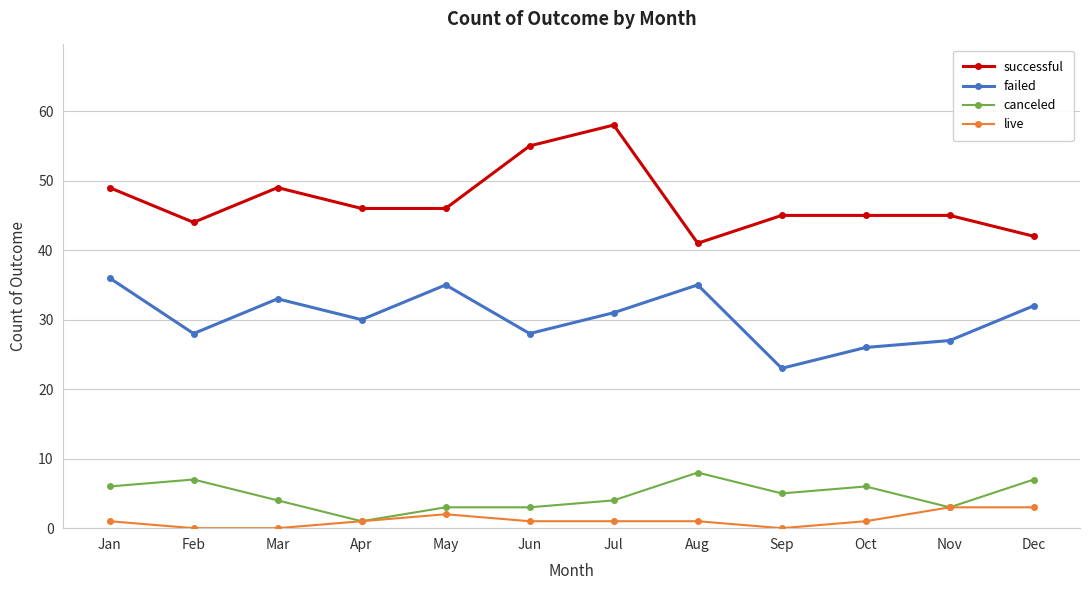

Reading left to right, extract all data points from this chart.

successful: Jan=49	Feb=44	Mar=49	Apr=46	May=46	Jun=55	Jul=58	Aug=41	Sep=45	Oct=45	Nov=45	Dec=42
failed: Jan=36	Feb=28	Mar=33	Apr=30	May=35	Jun=28	Jul=31	Aug=35	Sep=23	Oct=26	Nov=27	Dec=32
canceled: Jan=6	Feb=7	Mar=4	Apr=1	May=3	Jun=3	Jul=4	Aug=8	Sep=5	Oct=6	Nov=3	Dec=7
live: Jan=1	Feb=0	Mar=0	Apr=1	May=2	Jun=1	Jul=1	Aug=1	Sep=0	Oct=1	Nov=3	Dec=3